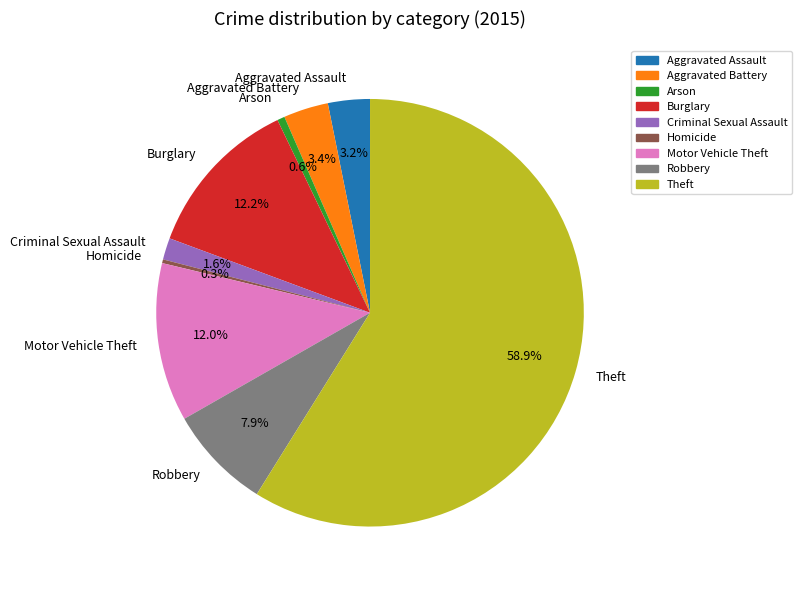

To the nearest percent, what percentage of the pie is Theft?

59%